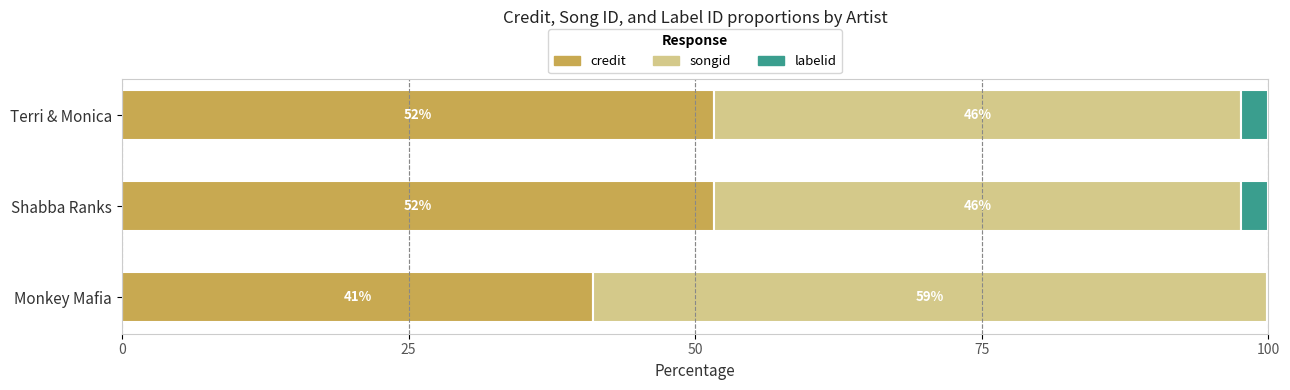

What is the total value across all series at Terri & Monica?

100.0